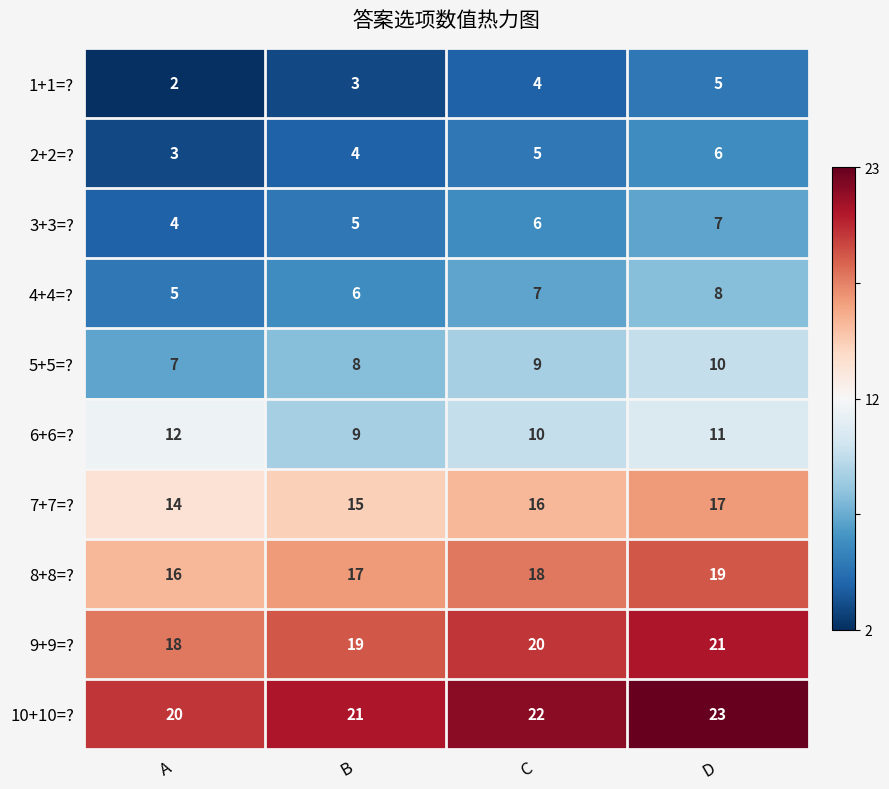

The value of 8+8=? at A is 16. True or false?

True